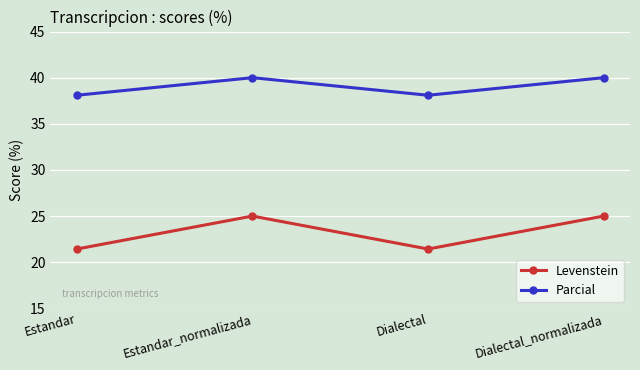

What is the greatest value displayed?

40.0